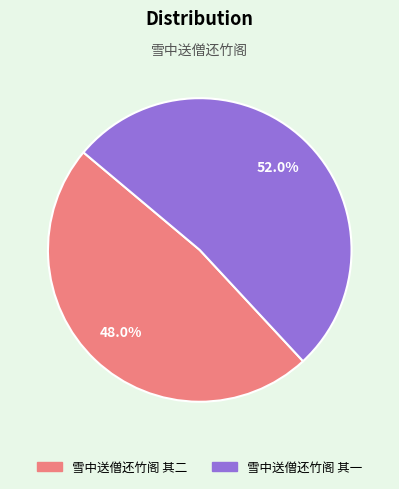

Which has a higher value, 雪中送僧还竹阁 其一 or 雪中送僧还竹阁 其二?

雪中送僧还竹阁 其一